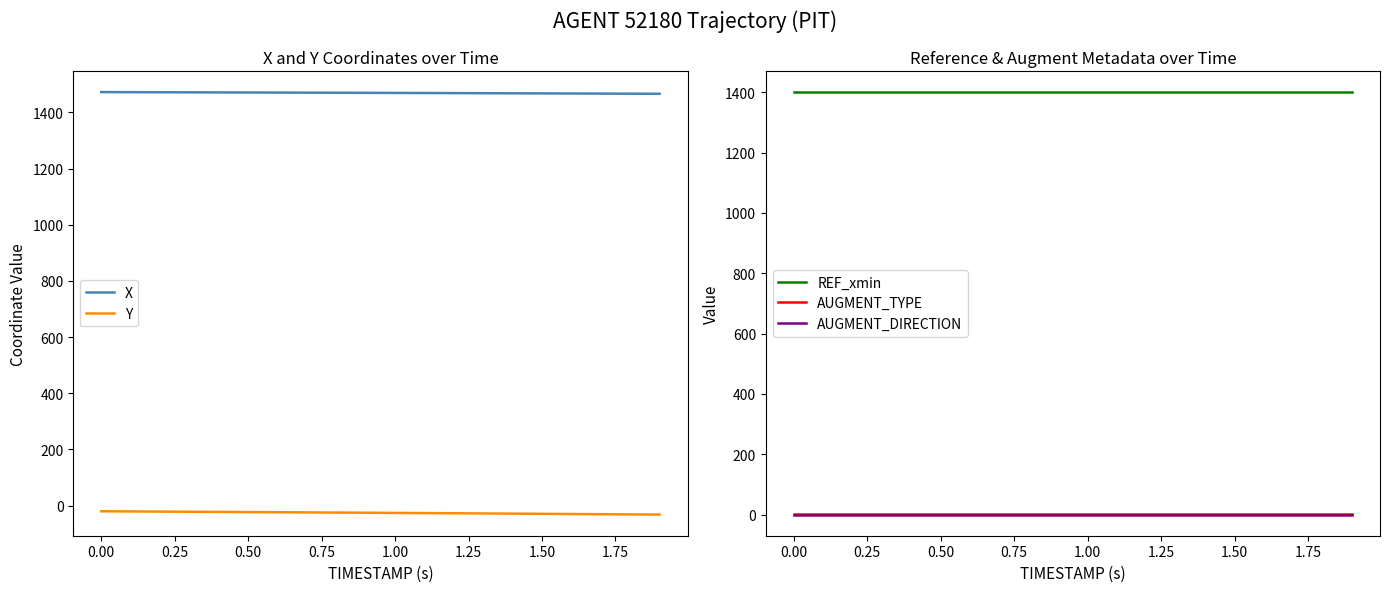

True or false: REF_xmin and AUGMENT_DIRECTION cross at least once.

False